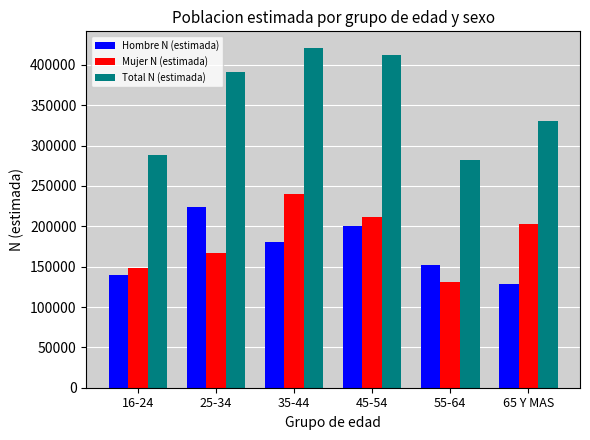

What is the total value across all series at 45-54?

825220